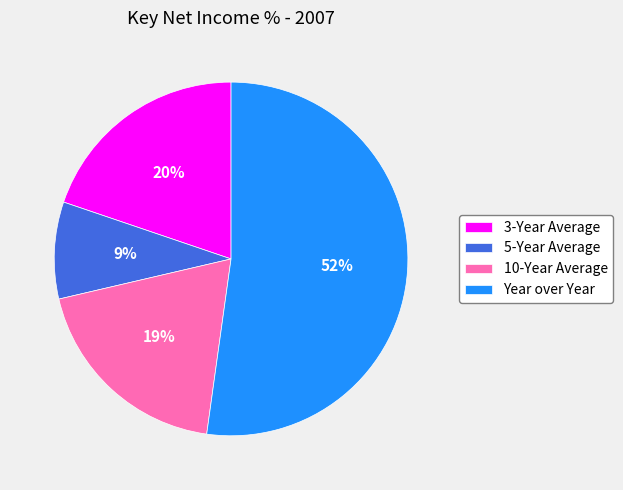

To the nearest percent, what is the difference between the 10-Year Average and 5-Year Average slice percentages?

10%